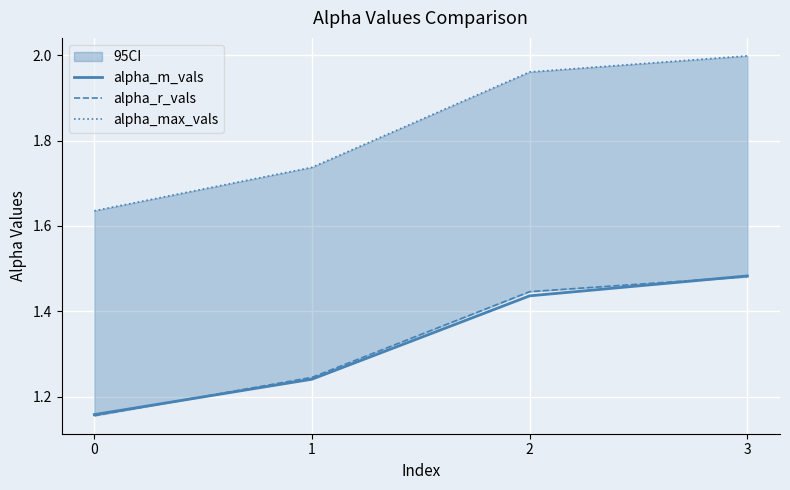

Reading left to right, list all the values displayed in this chart.

alpha_m_vals: 0=1.2	1=1.2	2=1.4	3=1.5
alpha_r_vals: 0=1.2	1=1.2	2=1.4	3=1.5
alpha_max_vals: 0=1.6	1=1.7	2=2.0	3=2.0